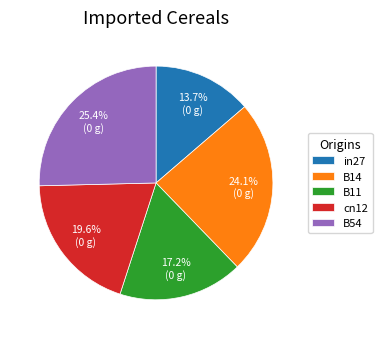

How many segments does this pie chart have?

5